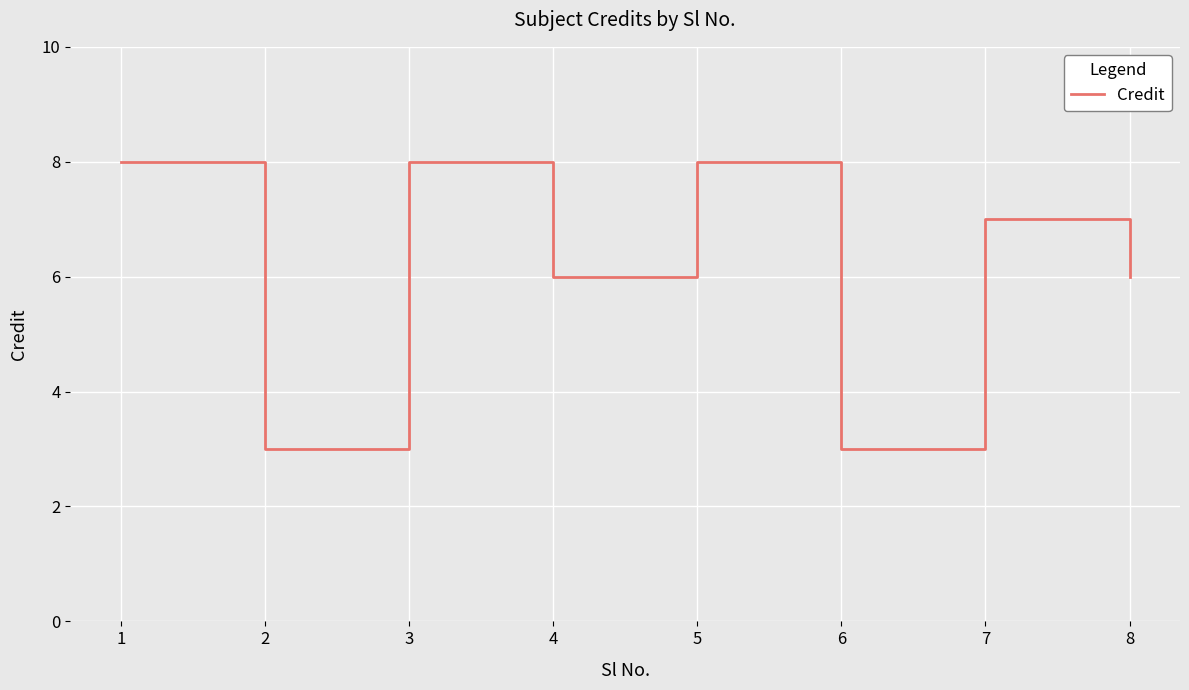

What is the minimum value shown in the chart?

3